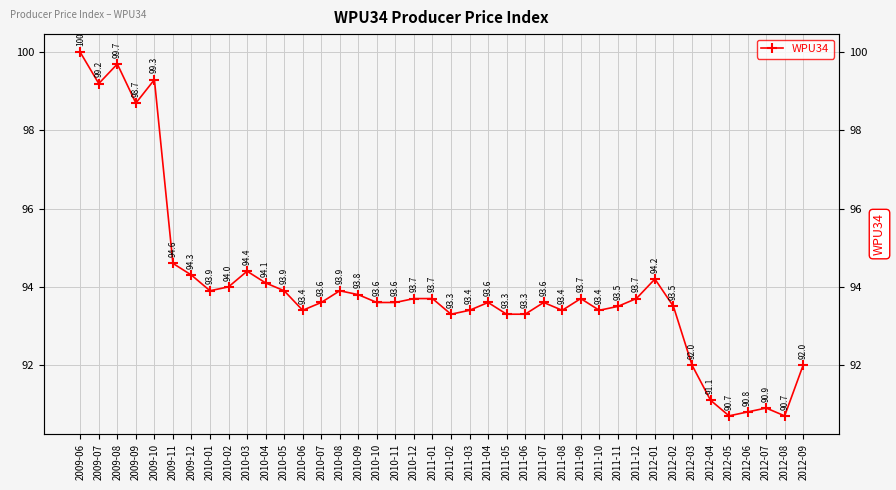

What is the difference between the values at 2011-01 and 2012-08?

3.0